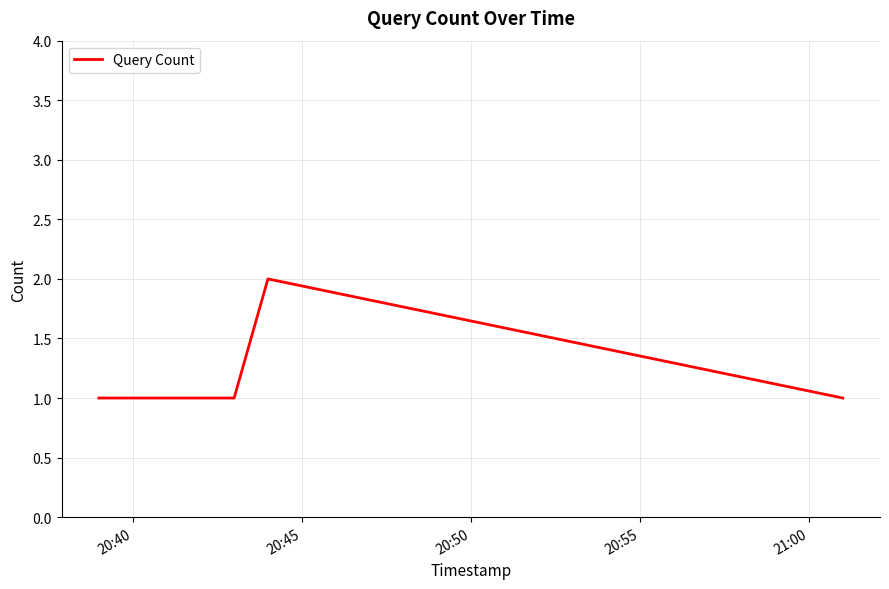

Does the chart have visible grid lines?

Yes